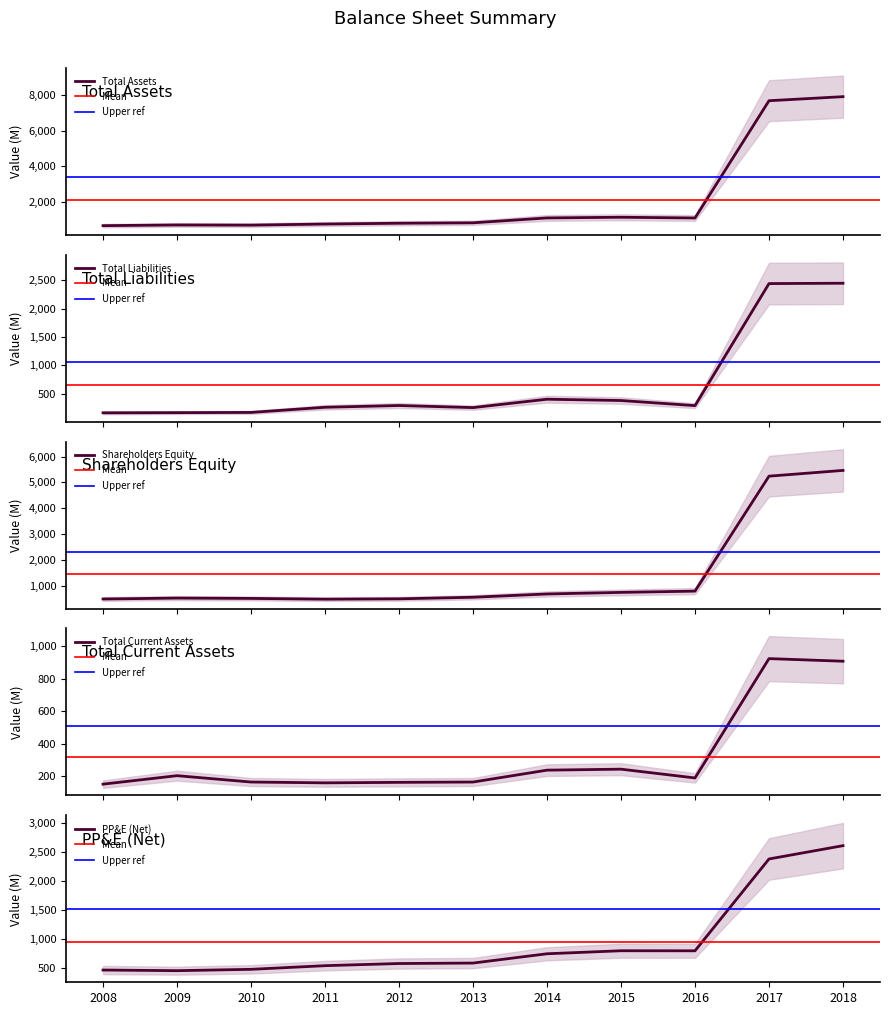

Where is the first local minimum for Shareholders Equity?

2011